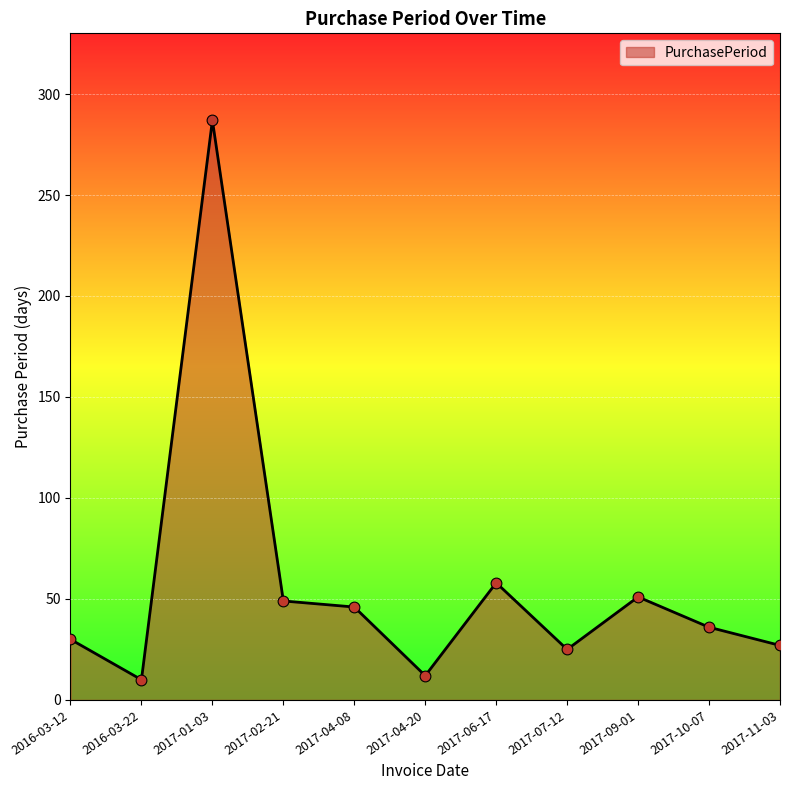

Which has a higher value, 2016-03-22 or 2016-03-12?

2016-03-12